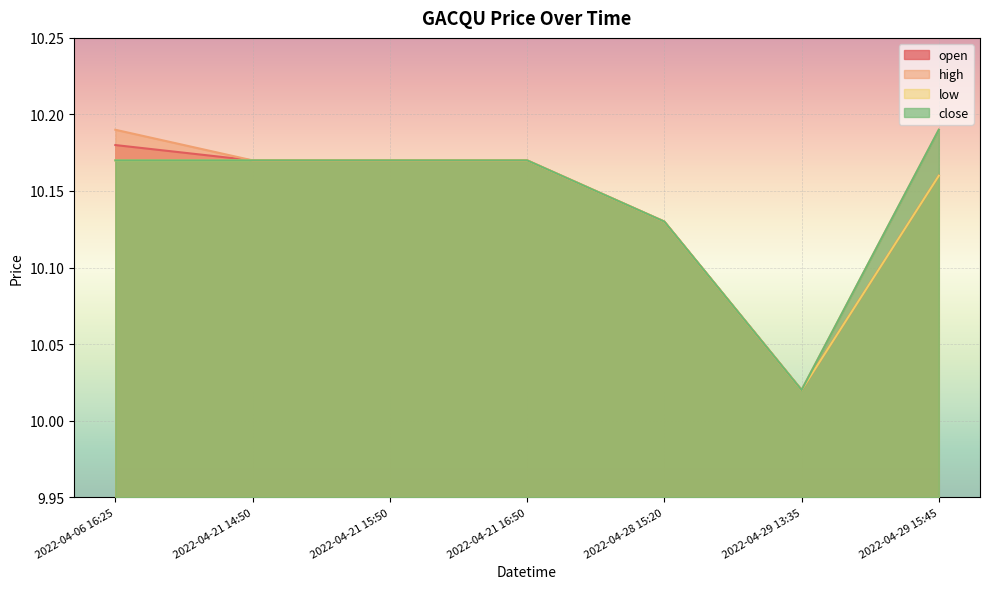

True or false: low and high intersect in this chart.

False